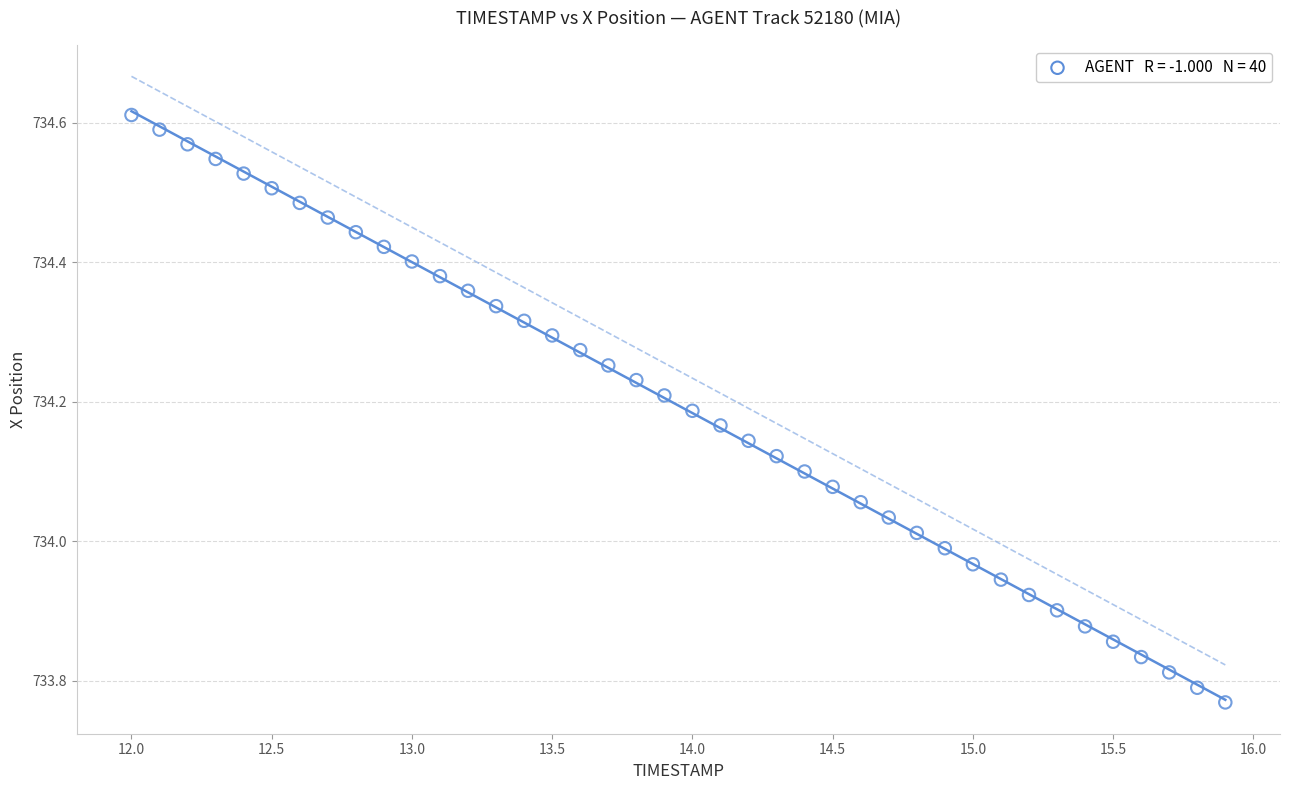

What is the range of Y values (max minus min)?

0.8